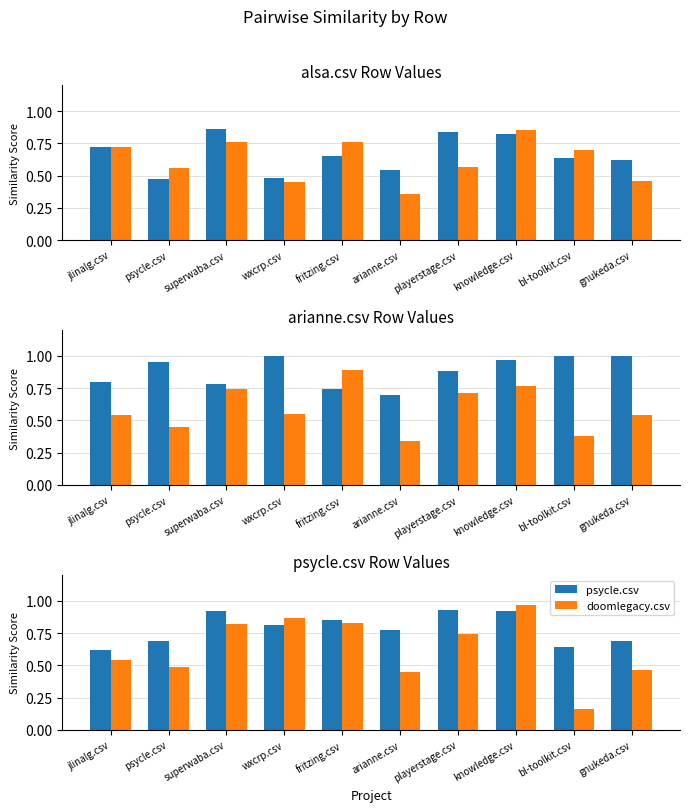

What is the value of the alsa.csv bar at the 2nd from the left?

0.5